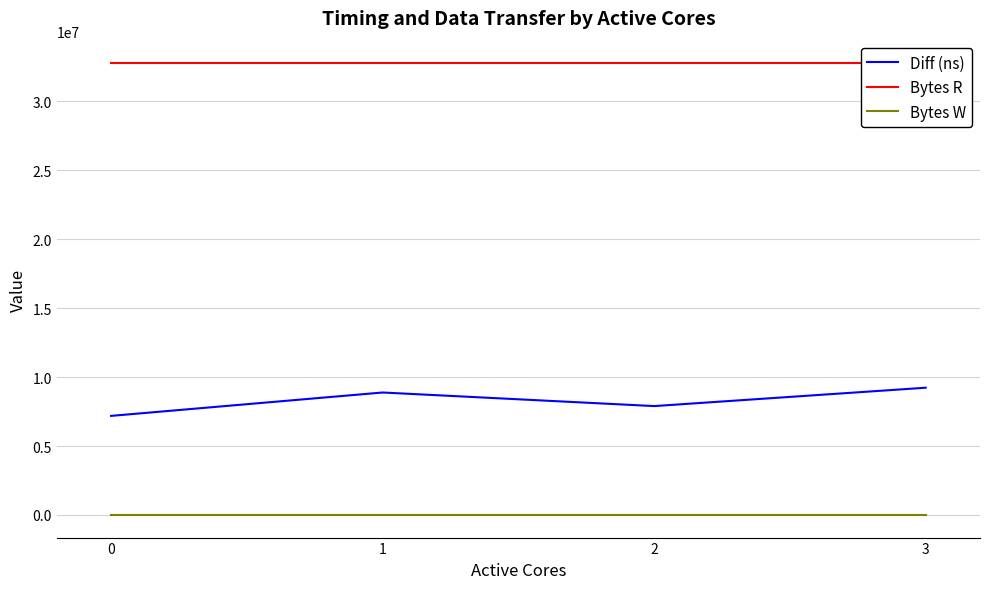

Which series has the widest spread of values?

Diff (ns)